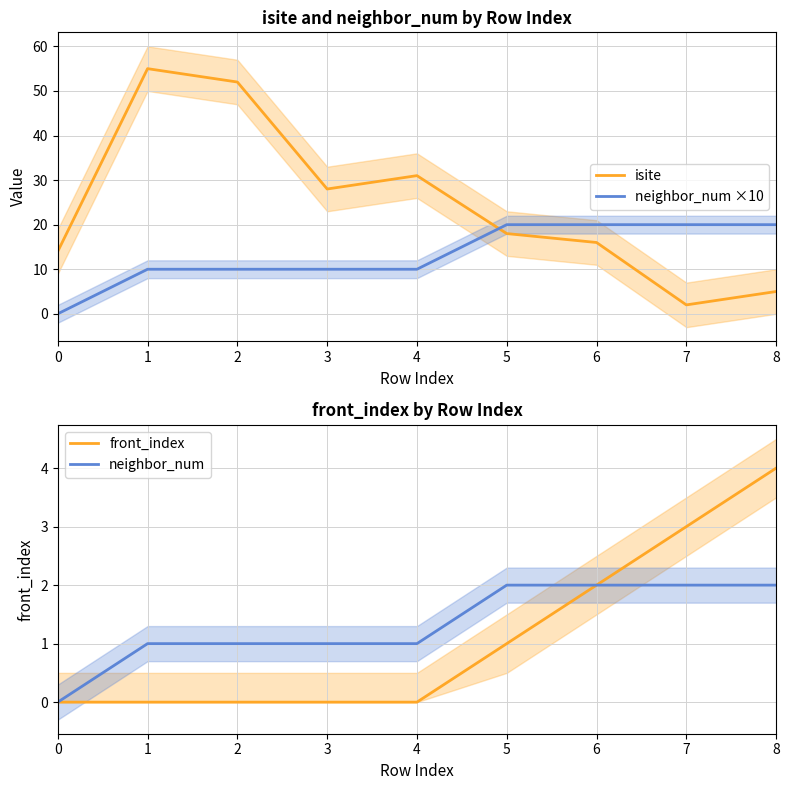

What are all the series names shown in the legend?

isite, neighbor_num ×10, front_index, neighbor_num